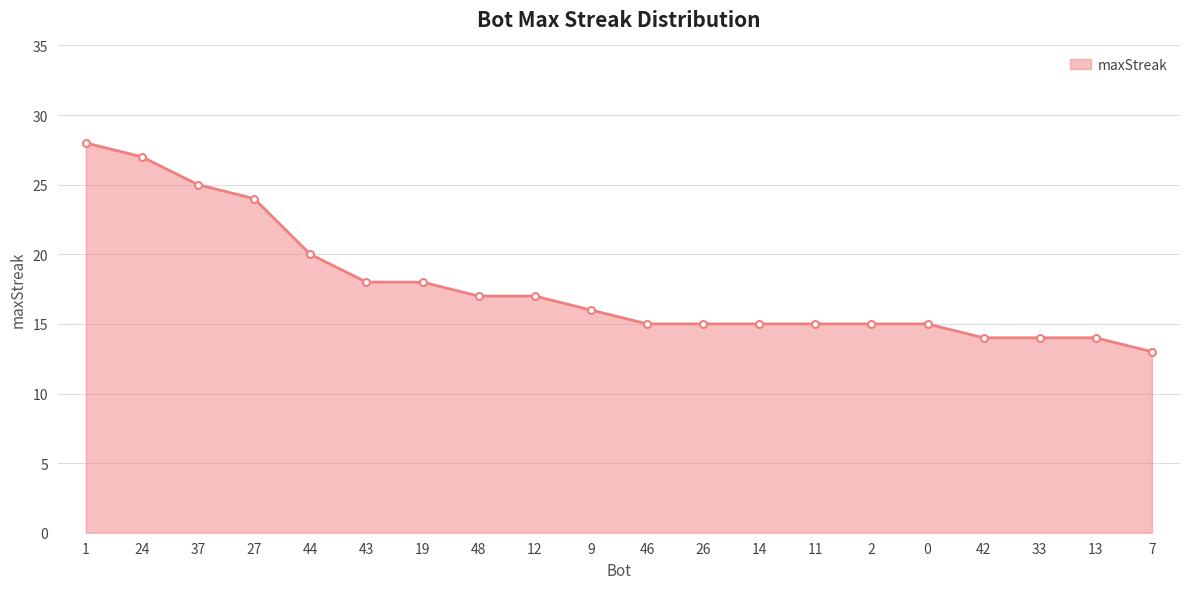

What is the change in value from 1 to 48?

-11